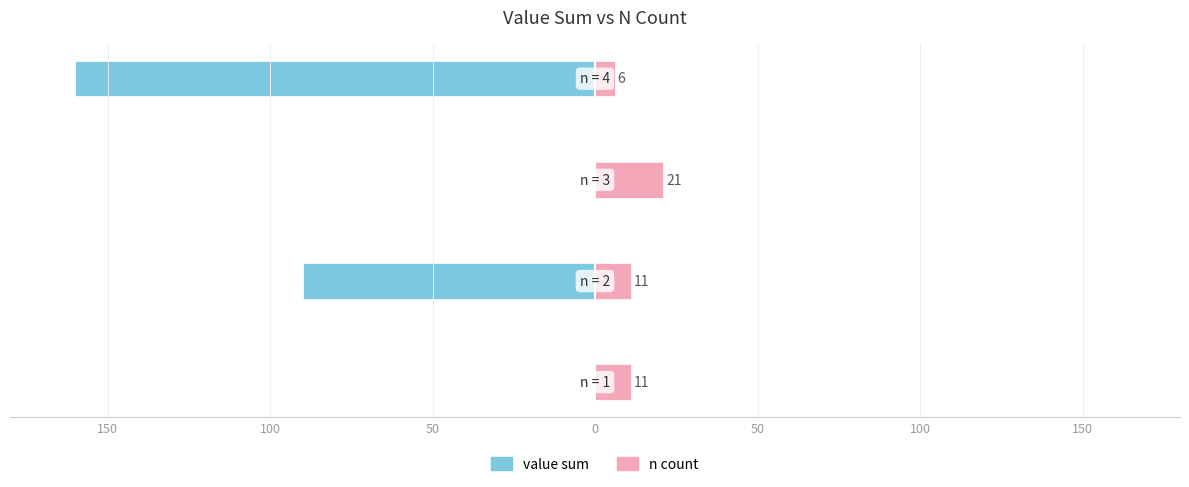

Reading right to left, list all the values displayed in this chart.

value sum: -160	0	-90	0
n count: 6	21	11	11